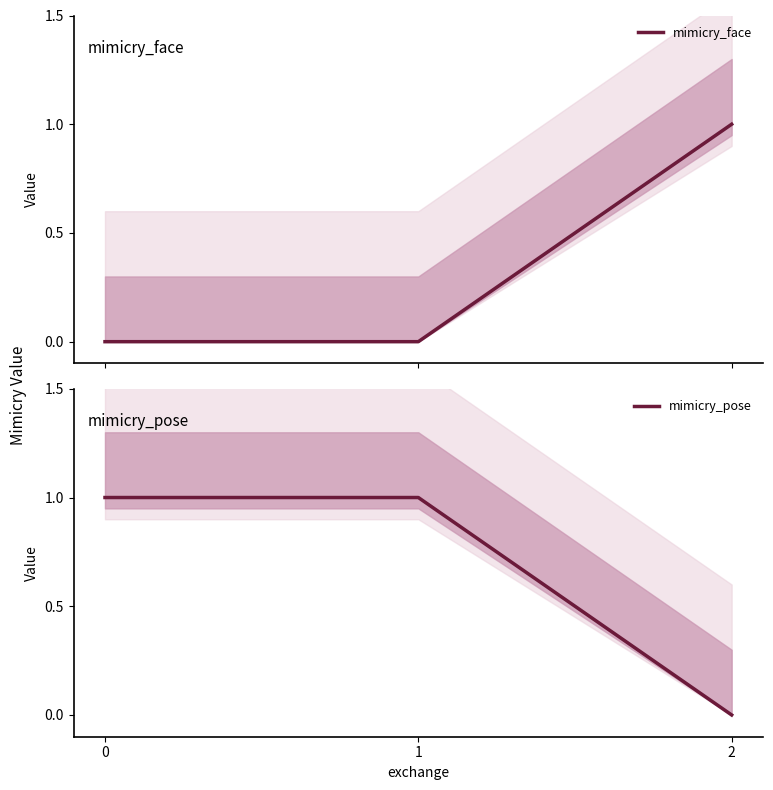

Reading left to right, transcribe all the data shown in this chart.

mimicry_face: 0	0	1
mimicry_pose: 1	1	0